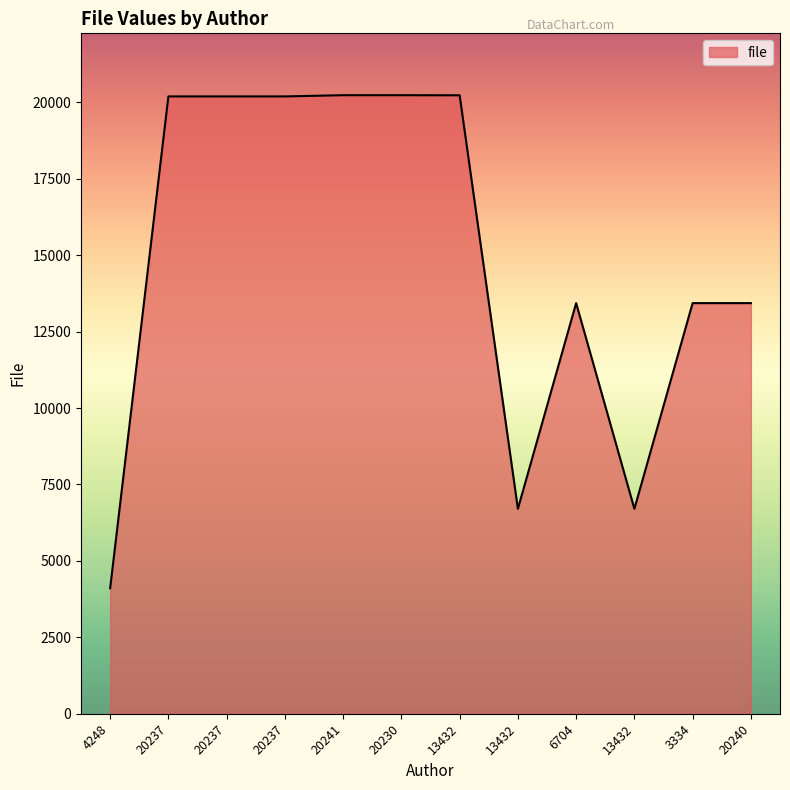

Is it true that the value at 20240 is 23765?

False